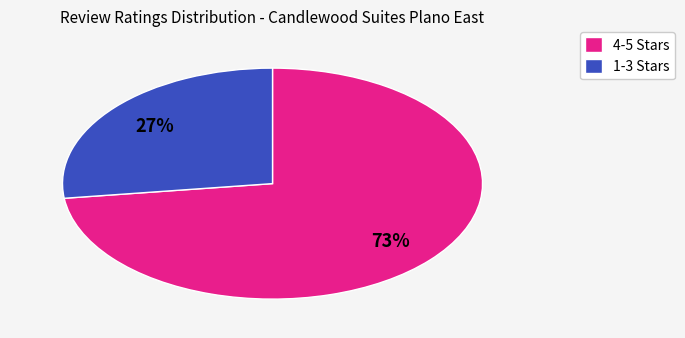

Do 1-3 Stars and 4-5 Stars together represent more than half of the pie?

Yes